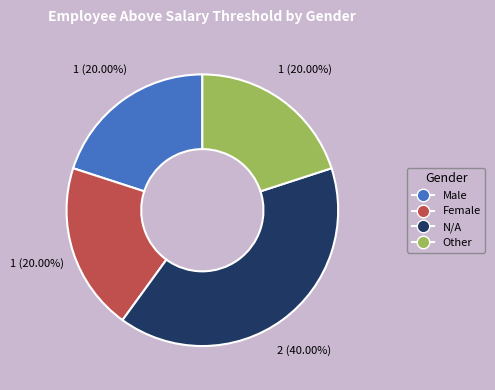

Is there any slice that represents more than half of the pie?

No